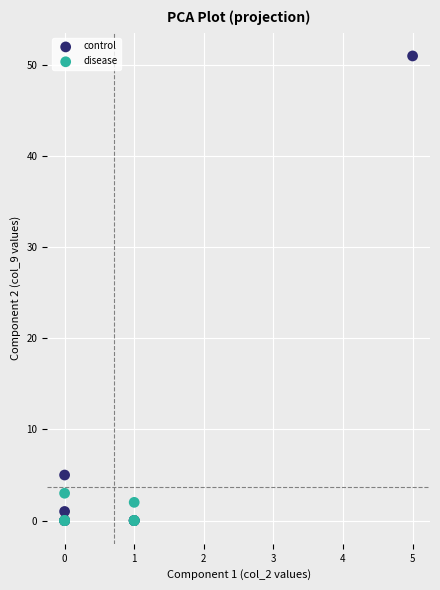

Which series reaches the maximum Y coordinate?

control